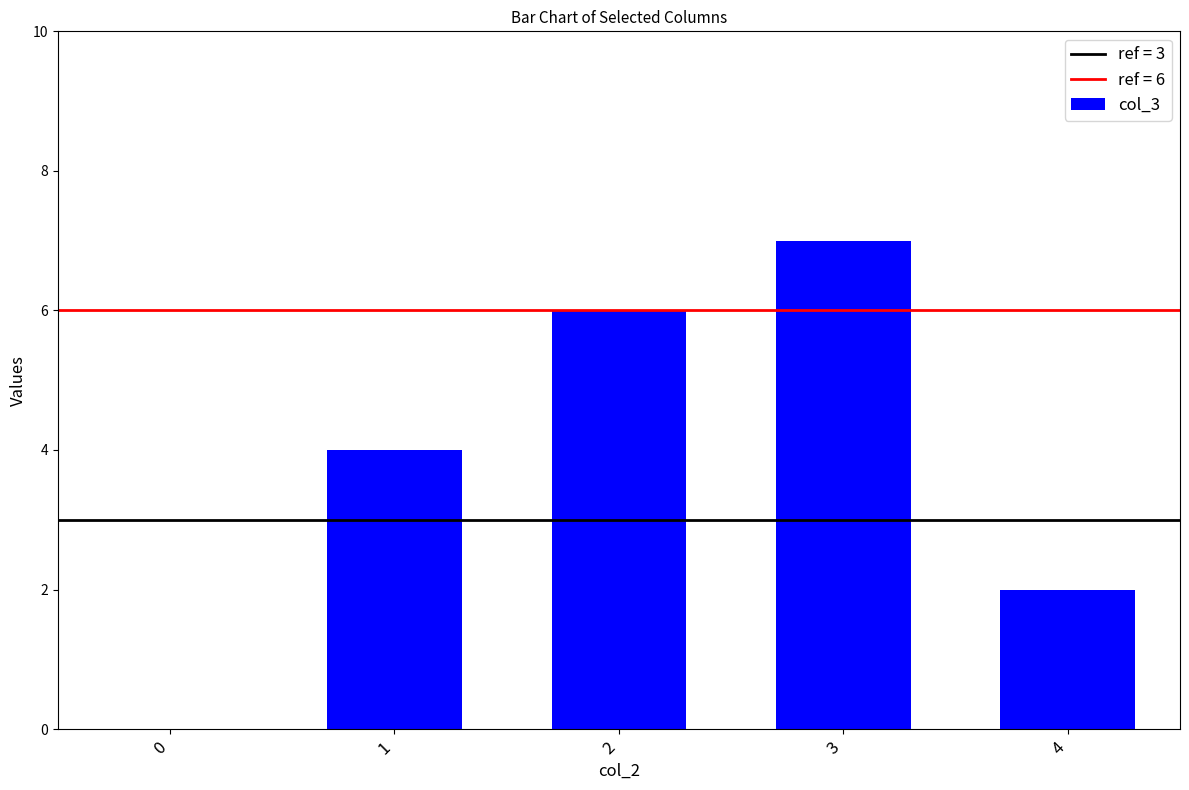

Does the chart contain stacked bars?

No